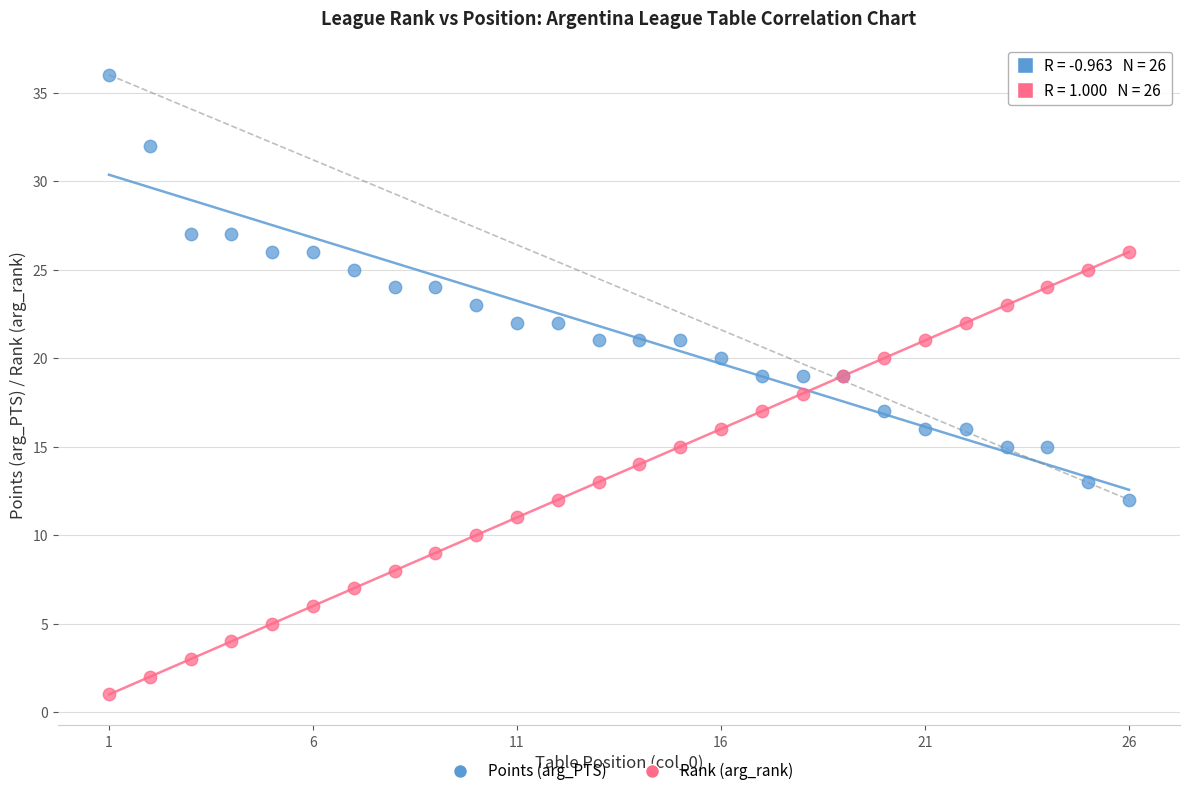

Which series contains the lowest Y value?

Rank (arg_rank)